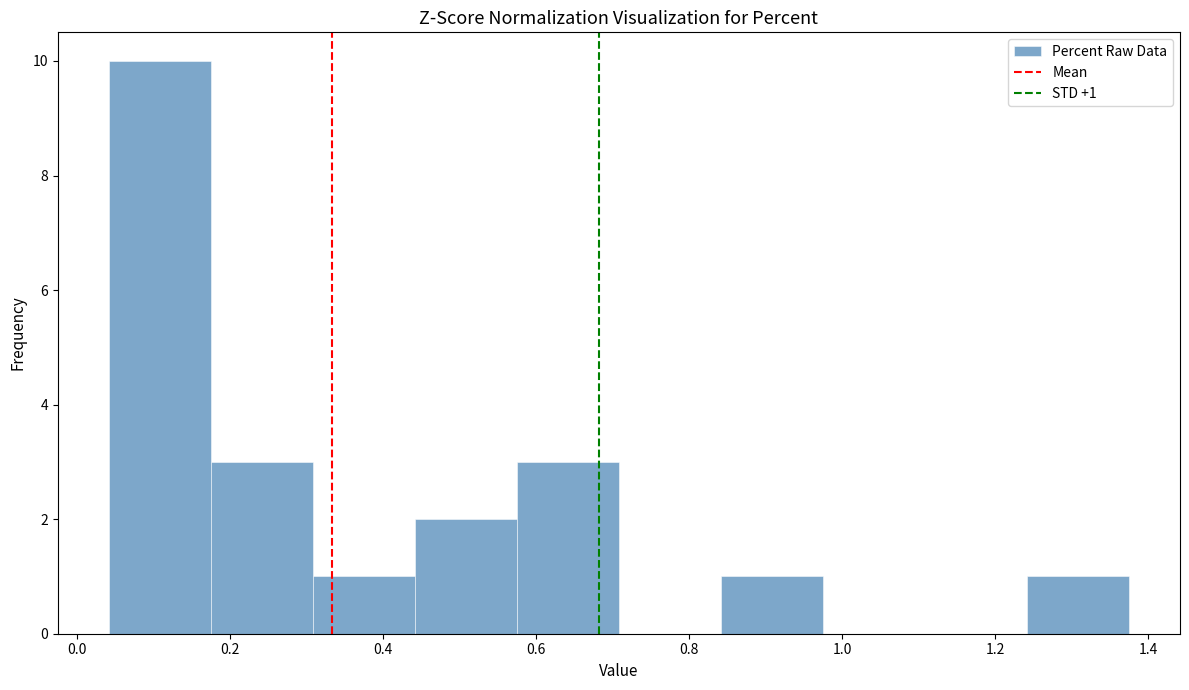

Which range on the x-axis has the tallest bar?

0.04 to 0.18